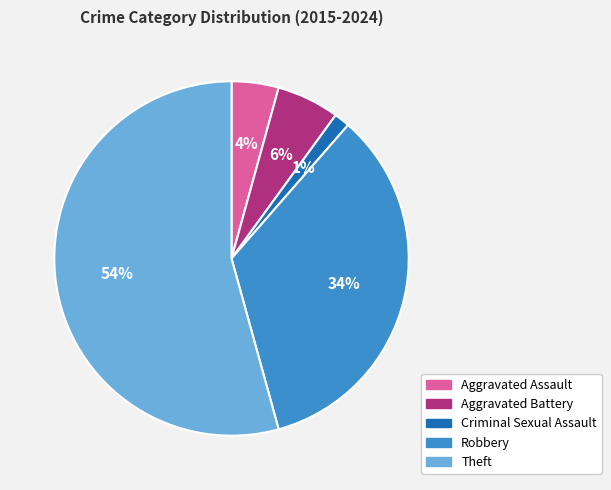

Is it true that Robbery is 27% of the pie?

False